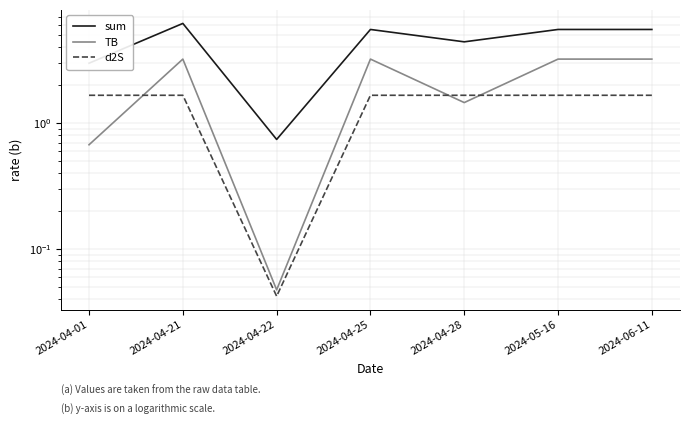

What are all the series names shown in the legend?

sum, TB, d2S